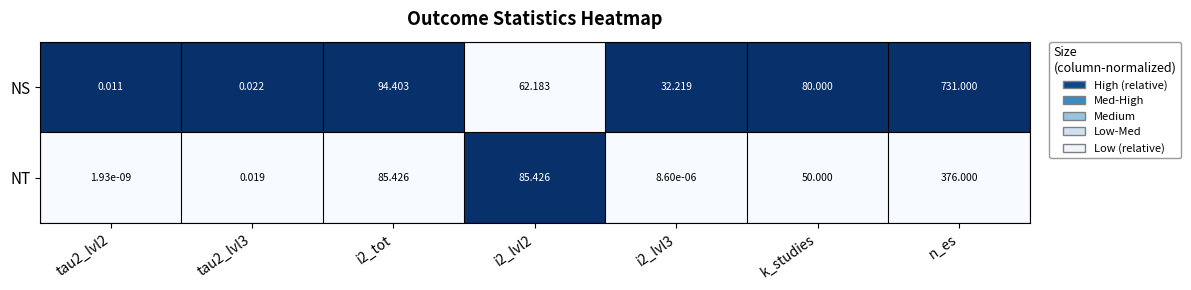

Which series has the largest total across all categories?

NS